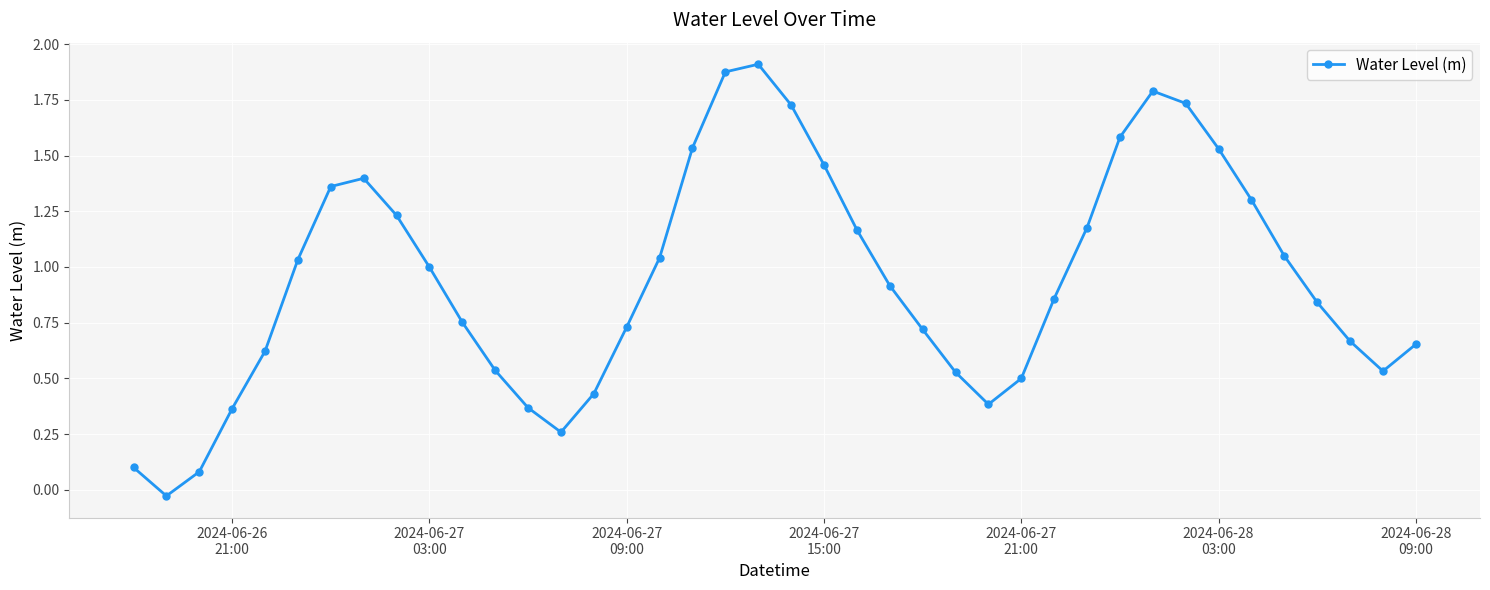

How many interior local peaks (higher than both neighbors) does the data have?

3